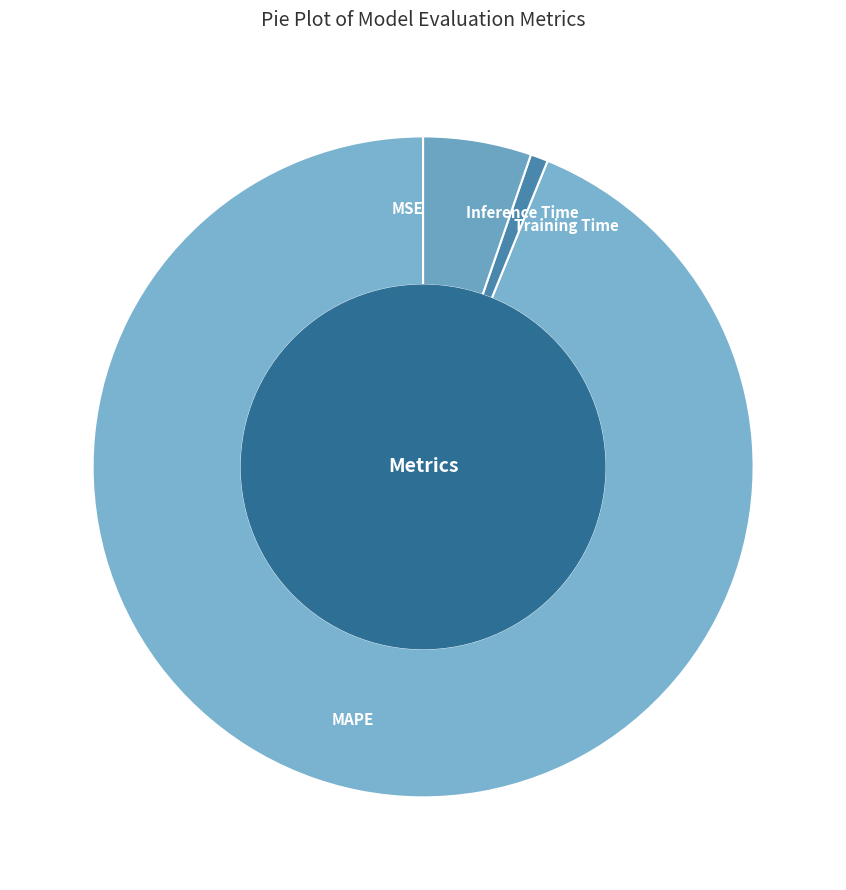

Which category has the biggest portion of the pie?

MAPE